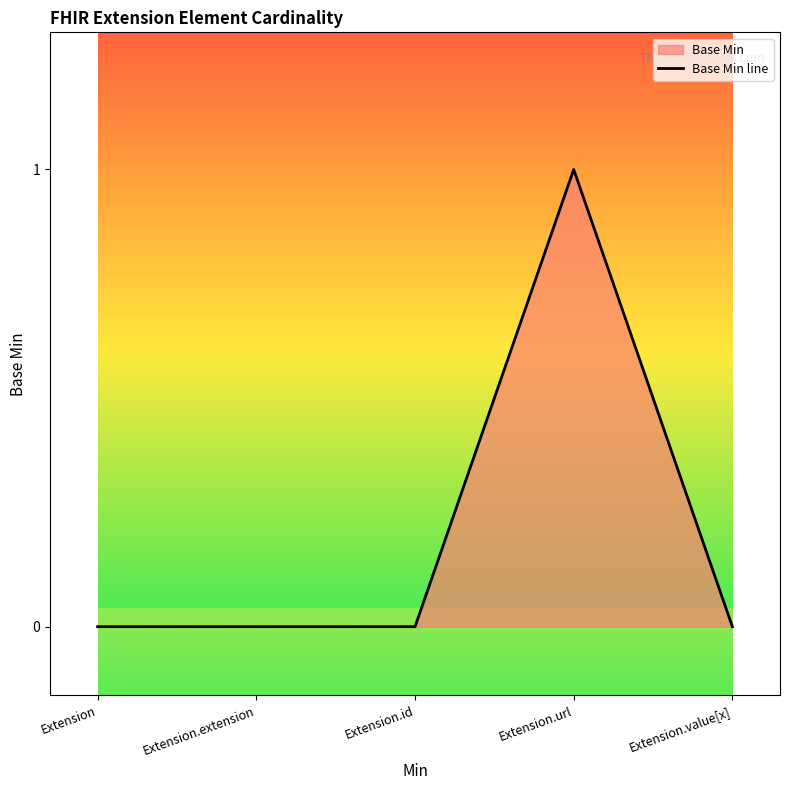

What is the sum of all values?

1